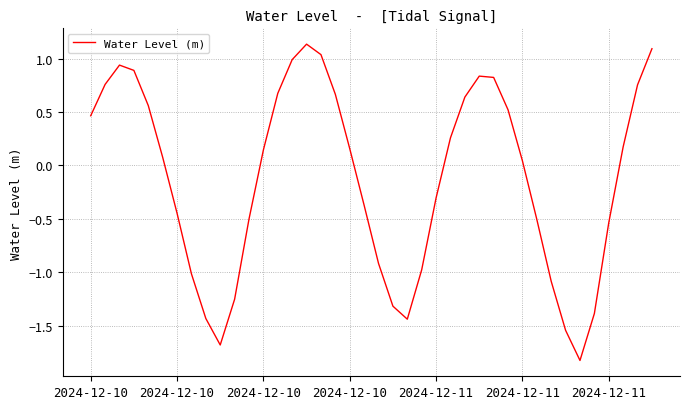

What is the difference between the maximum and minimum values?

3.0